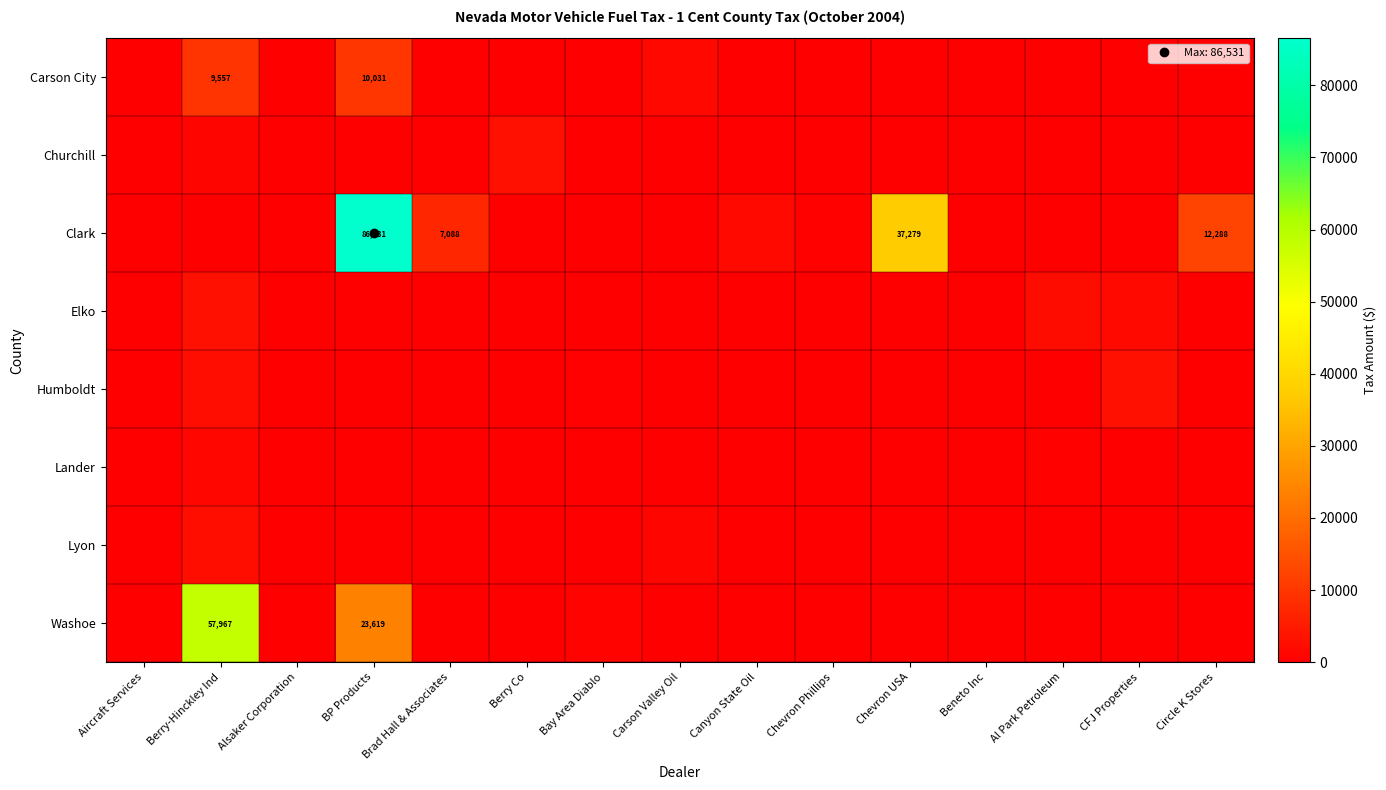

Is the value of Humboldt at Circle K Stores greater than the value of Churchill at Brad Hall & Associates?

No